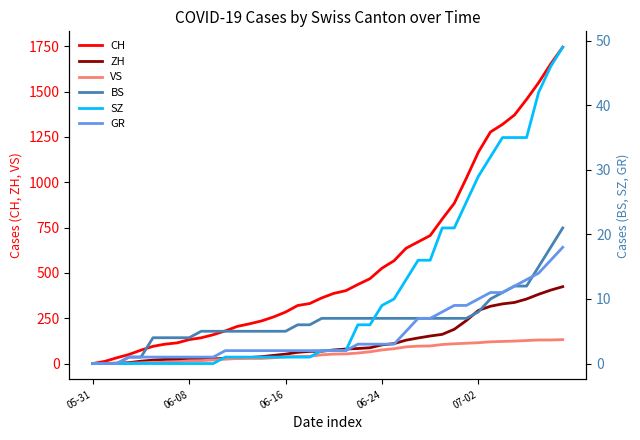

How many data points does each series have?

40